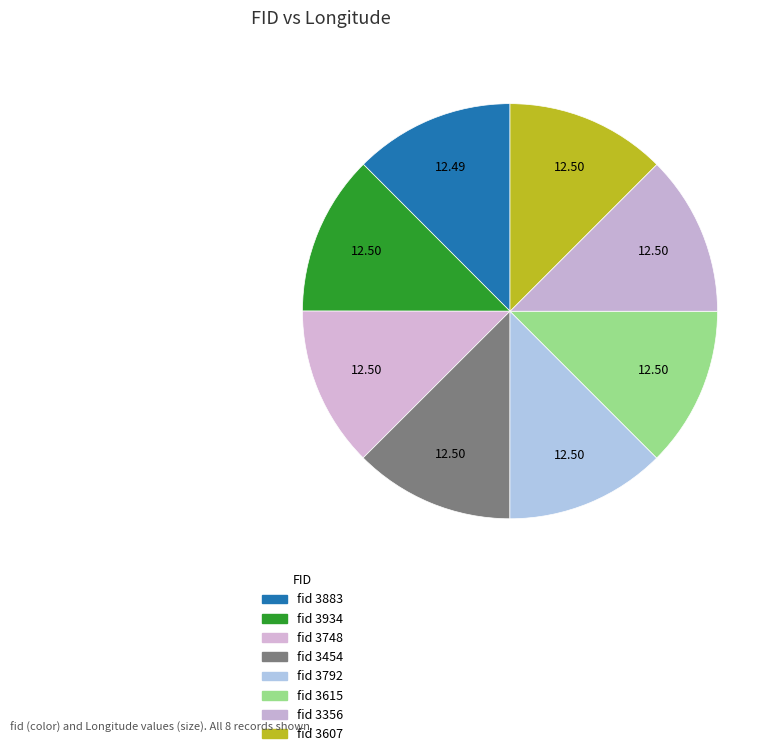

What is the largest slice in the pie chart?

3792